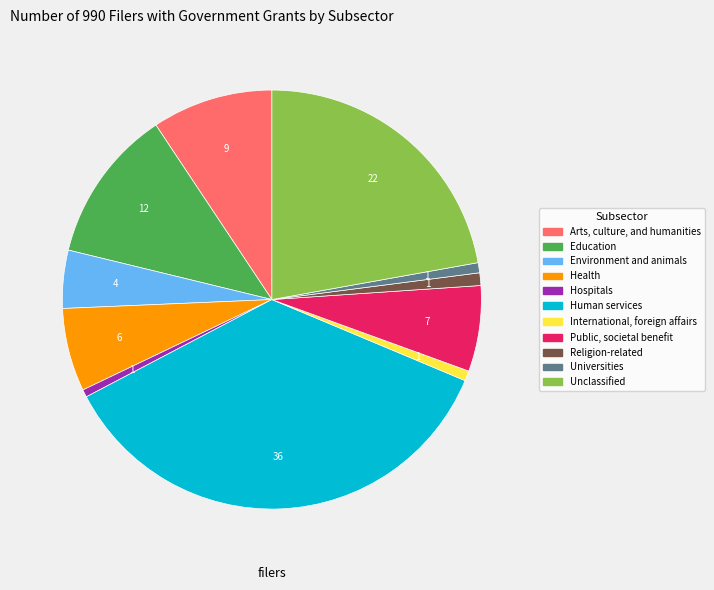

Is Public, societal benefit the majority of the pie?

No